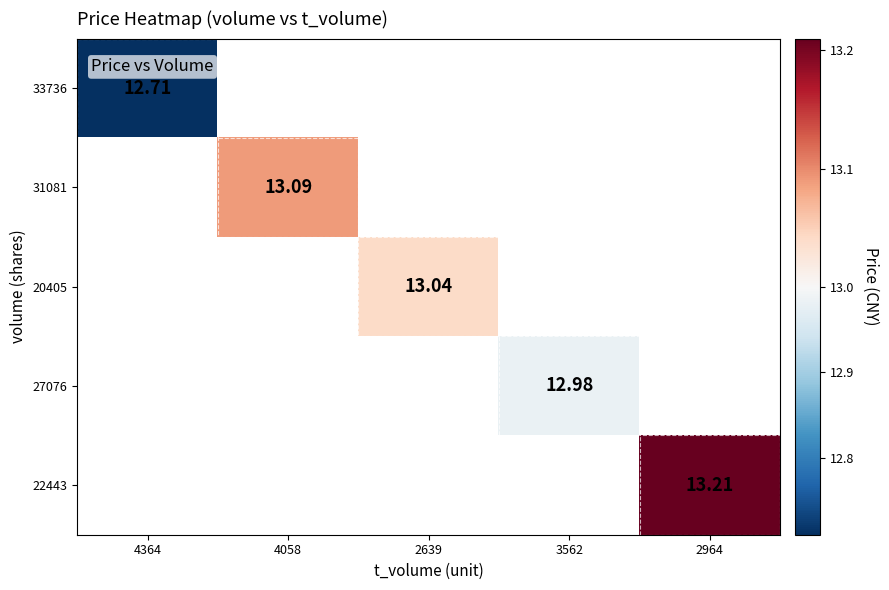

The value of 31081 at 4058 is 13.1. True or false?

True